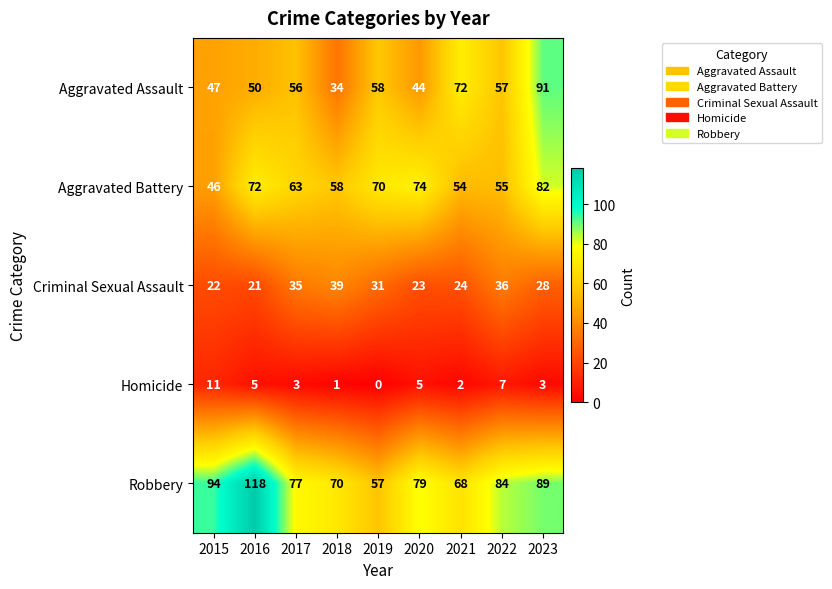

At which label does Aggravated Battery reach its minimum?

2015